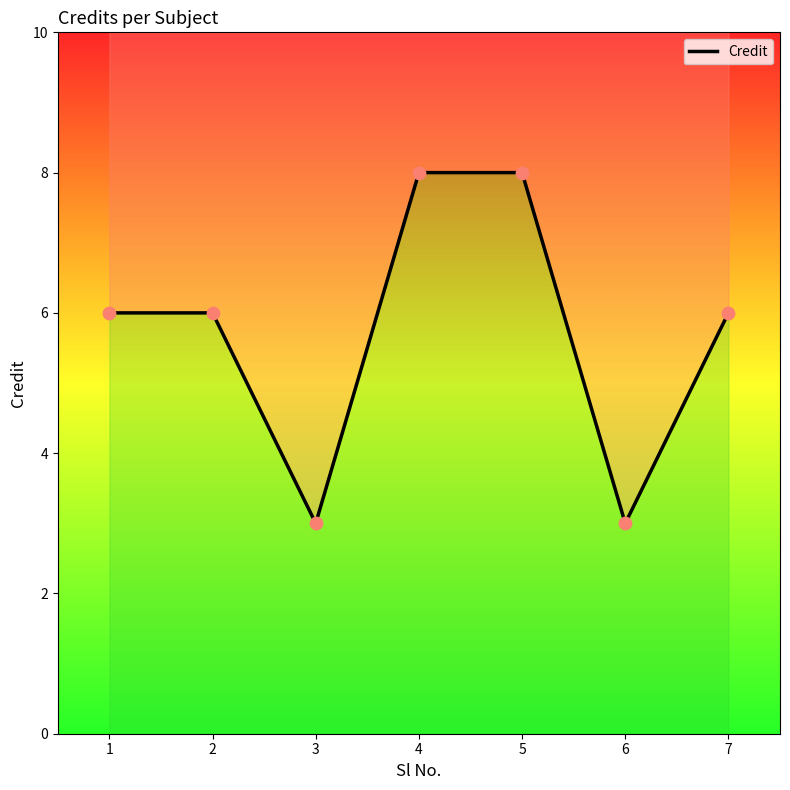

What is the change in value from 2 to 3?

-3